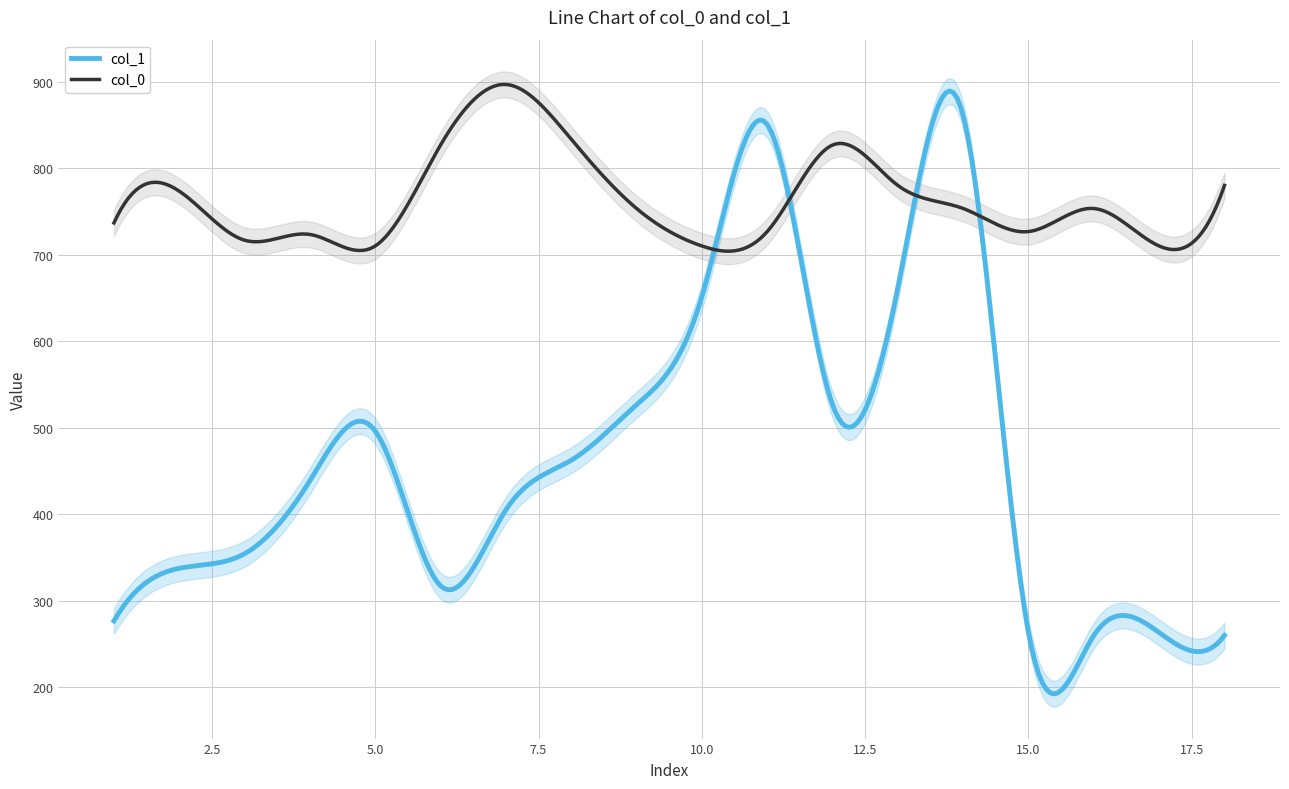

Between 10 and 11, which series saw the biggest shift?

col_1